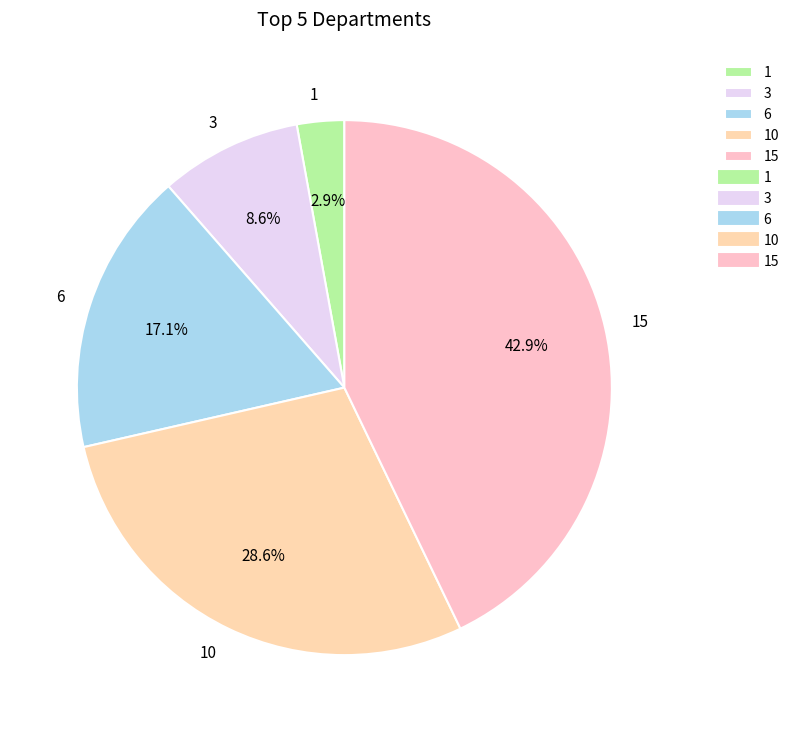

Does 10 represent more than half of the total?

No